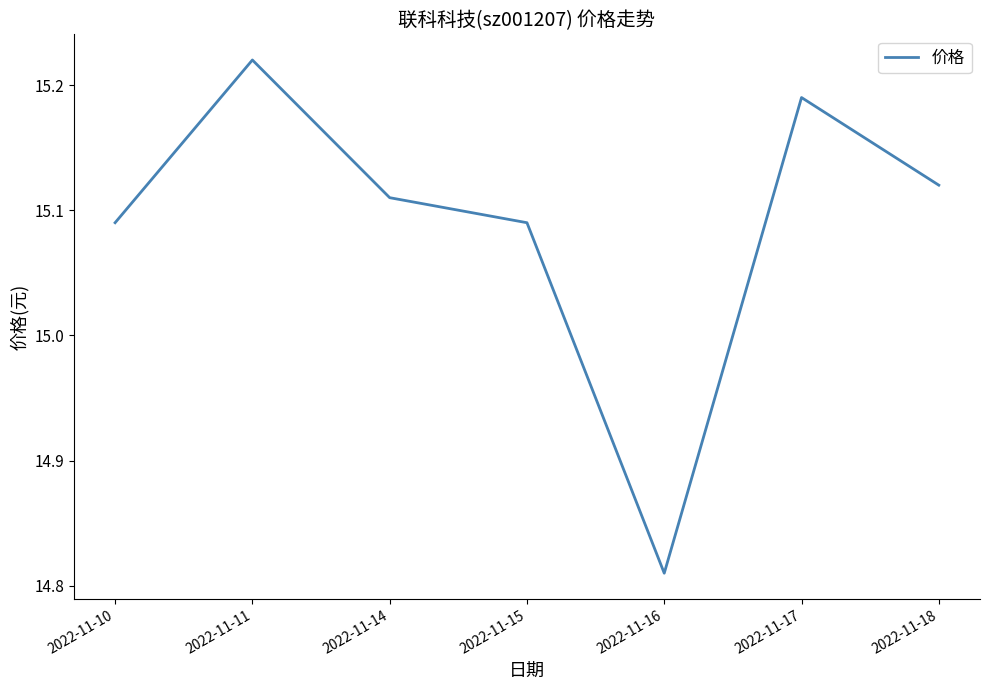

Where does the data first go above 15?

2022-11-10